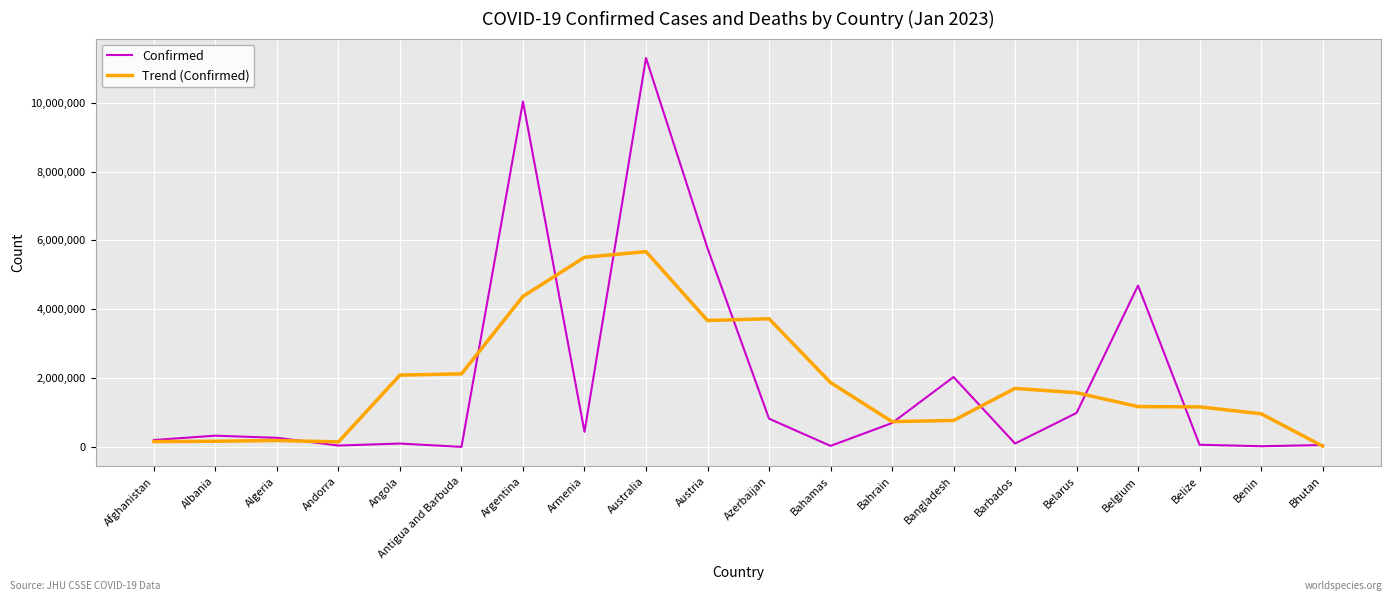

What position from the left is Bangladesh?

14